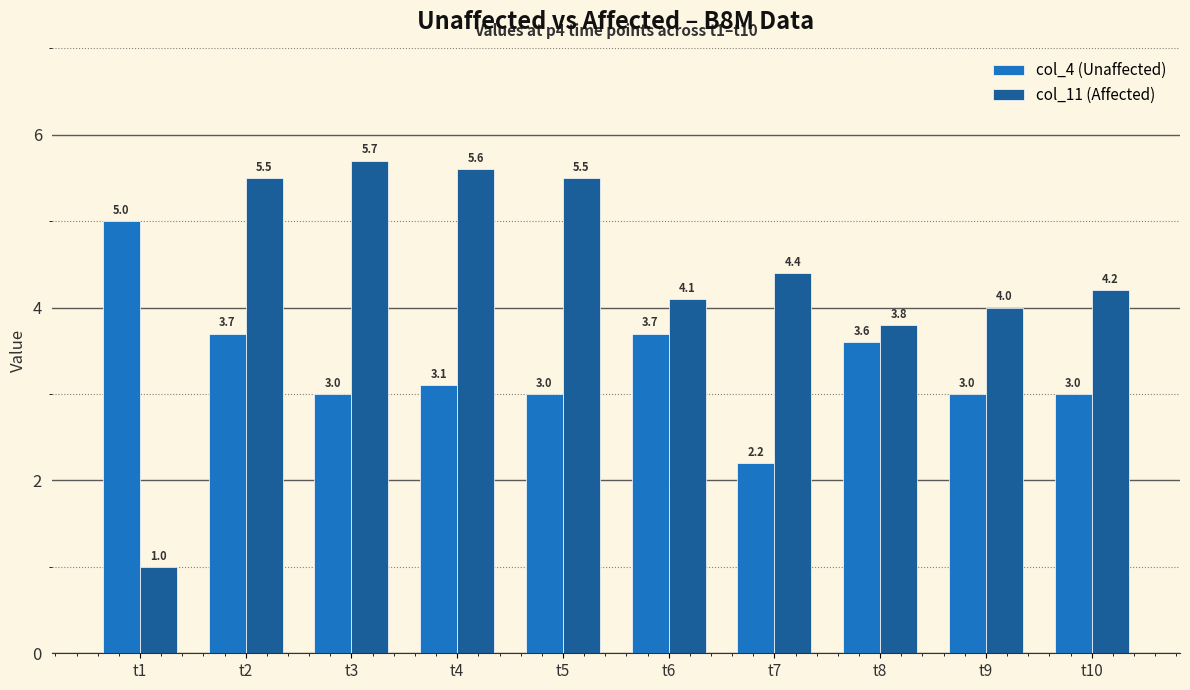

What is the difference between the maximum and minimum values in the col_11 (Affected) series?

4.7